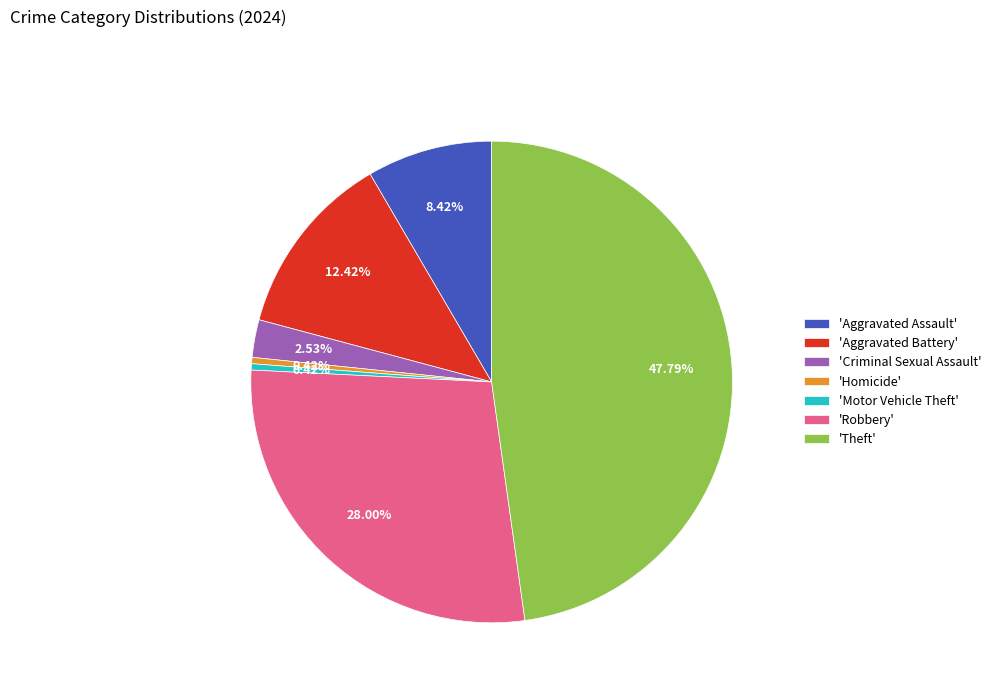

Count the number of slices in the pie.

7